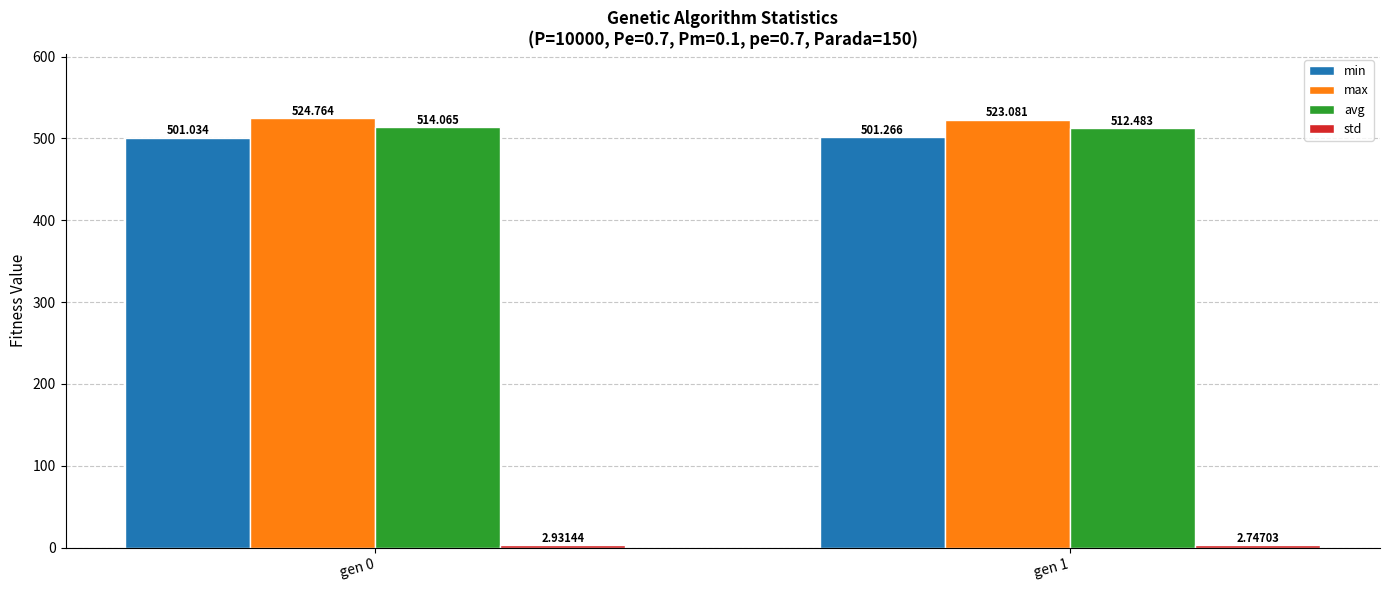

At how many categories does at least one series exceed 500?

2